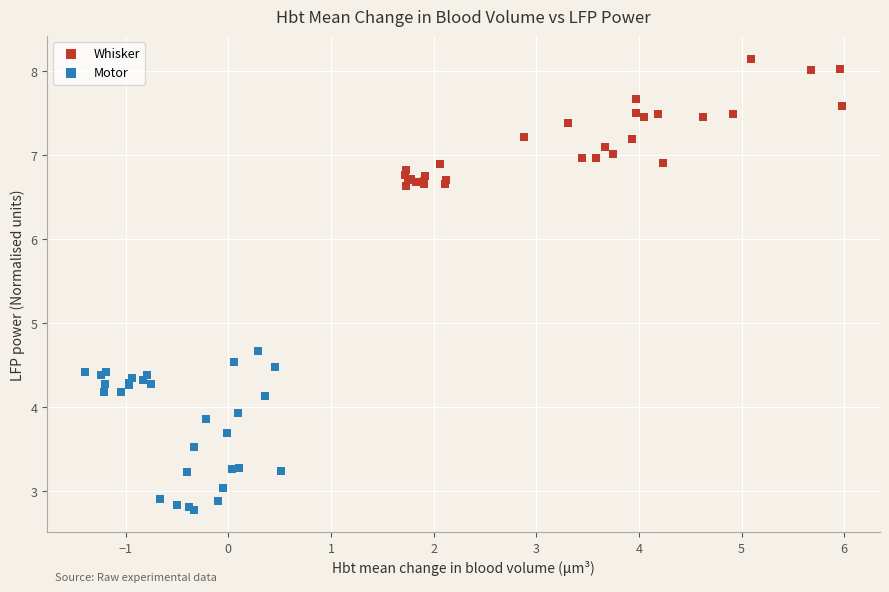

Which series contains the highest Y value?

Whisker